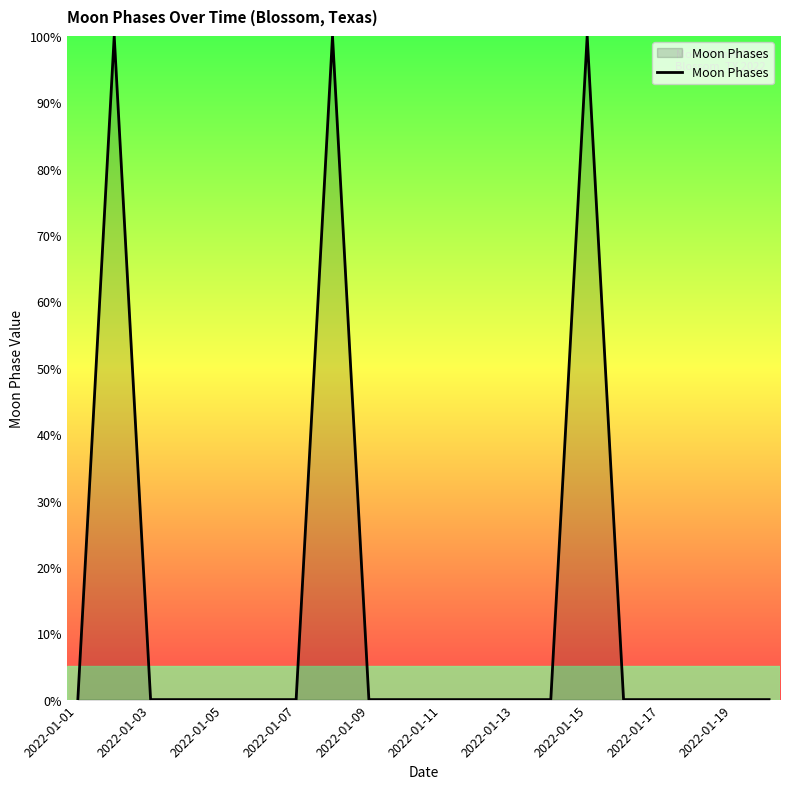

True or false: there are more than 1 points higher than both neighbors.

True